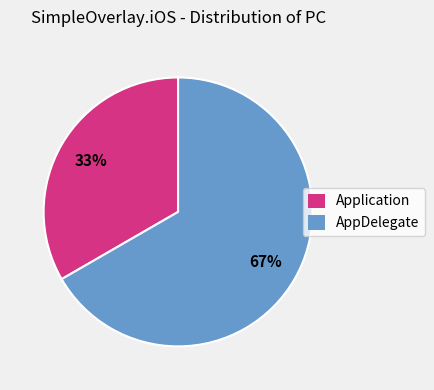

Is there any slice that represents more than half of the pie?

Yes